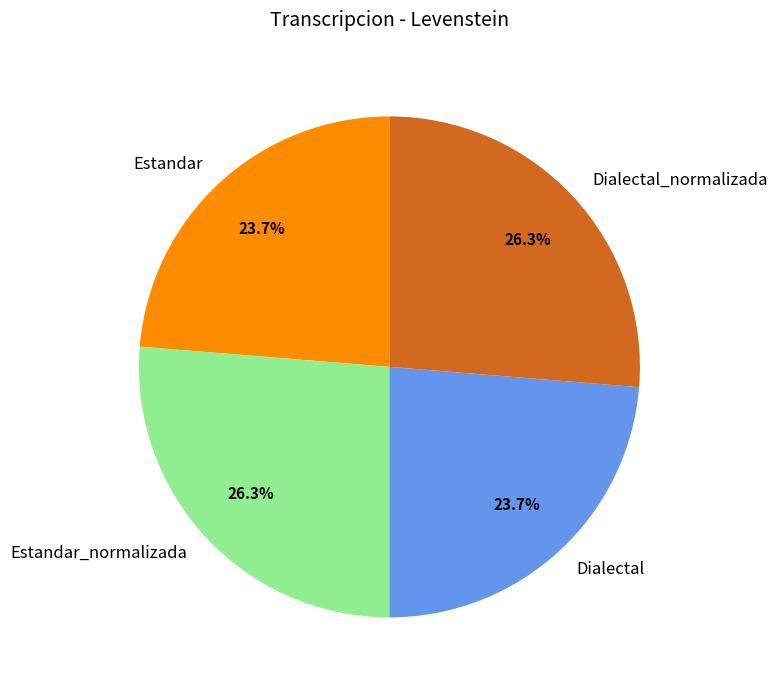

Does Estandar_normalizada account for over 50% of the chart?

No